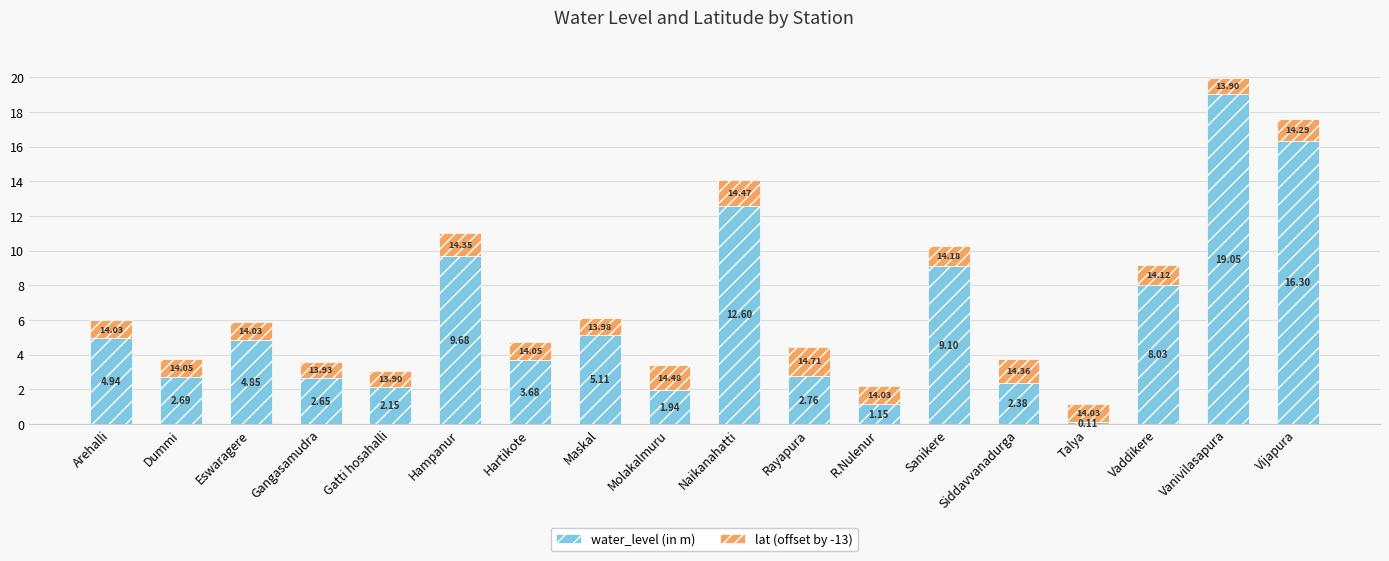

At which label is water_level (in m) closest to 9?

Sanikere